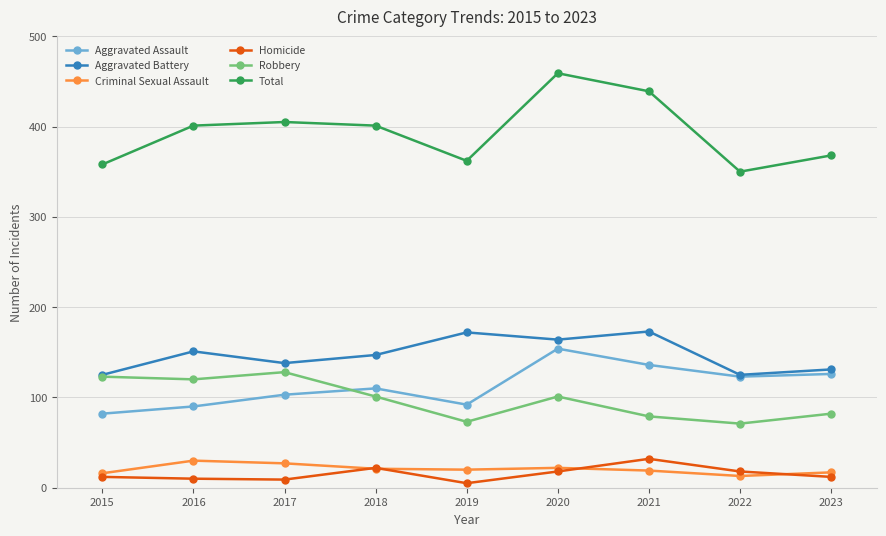

At which category is the sum across all series the highest?

2020